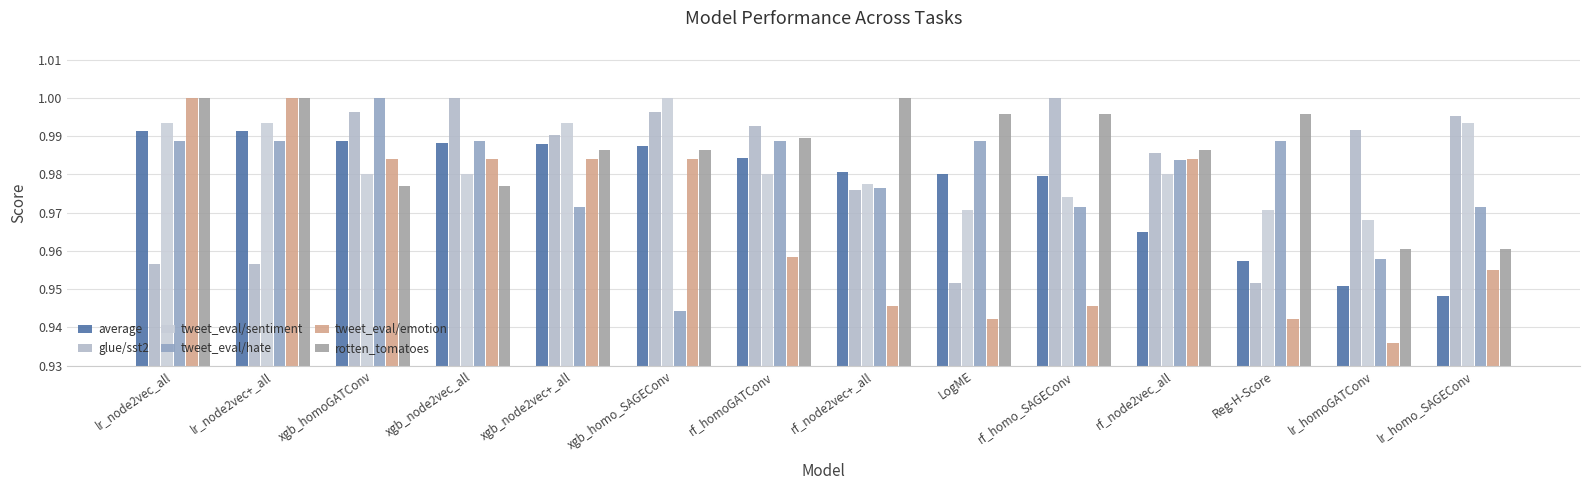

Reading left to right, list all the values displayed in this chart.

average: lr_node2vec_all=1.0	lr_node2vec+_all=1.0	xgb_homoGATConv=1.0	xgb_node2vec_all=1.0	xgb_node2vec+_all=1.0	xgb_homo_SAGEConv=1.0	rf_homoGATConv=1.0	rf_node2vec+_all=1.0	LogME=1.0	rf_homo_SAGEConv=1.0	rf_node2vec_all=1.0	Reg-H-Score=1.0	lr_homoGATConv=1.0	lr_homo_SAGEConv=0.9
glue/sst2: lr_node2vec_all=1.0	lr_node2vec+_all=1.0	xgb_homoGATConv=1.0	xgb_node2vec_all=1.0	xgb_node2vec+_all=1.0	xgb_homo_SAGEConv=1.0	rf_homoGATConv=1.0	rf_node2vec+_all=1.0	LogME=1.0	rf_homo_SAGEConv=1.0	rf_node2vec_all=1.0	Reg-H-Score=1.0	lr_homoGATConv=1.0	lr_homo_SAGEConv=1.0
tweet_eval/sentiment: lr_node2vec_all=1.0	lr_node2vec+_all=1.0	xgb_homoGATConv=1.0	xgb_node2vec_all=1.0	xgb_node2vec+_all=1.0	xgb_homo_SAGEConv=1.0	rf_homoGATConv=1.0	rf_node2vec+_all=1.0	LogME=1.0	rf_homo_SAGEConv=1.0	rf_node2vec_all=1.0	Reg-H-Score=1.0	lr_homoGATConv=1.0	lr_homo_SAGEConv=1.0
tweet_eval/hate: lr_node2vec_all=1.0	lr_node2vec+_all=1.0	xgb_homoGATConv=1.0	xgb_node2vec_all=1.0	xgb_node2vec+_all=1.0	xgb_homo_SAGEConv=0.9	rf_homoGATConv=1.0	rf_node2vec+_all=1.0	LogME=1.0	rf_homo_SAGEConv=1.0	rf_node2vec_all=1.0	Reg-H-Score=1.0	lr_homoGATConv=1.0	lr_homo_SAGEConv=1.0
tweet_eval/emotion: lr_node2vec_all=1.0	lr_node2vec+_all=1.0	xgb_homoGATConv=1.0	xgb_node2vec_all=1.0	xgb_node2vec+_all=1.0	xgb_homo_SAGEConv=1.0	rf_homoGATConv=1.0	rf_node2vec+_all=0.9	LogME=0.9	rf_homo_SAGEConv=0.9	rf_node2vec_all=1.0	Reg-H-Score=0.9	lr_homoGATConv=0.9	lr_homo_SAGEConv=1.0
rotten_tomatoes: lr_node2vec_all=1.0	lr_node2vec+_all=1.0	xgb_homoGATConv=1.0	xgb_node2vec_all=1.0	xgb_node2vec+_all=1.0	xgb_homo_SAGEConv=1.0	rf_homoGATConv=1.0	rf_node2vec+_all=1.0	LogME=1.0	rf_homo_SAGEConv=1.0	rf_node2vec_all=1.0	Reg-H-Score=1.0	lr_homoGATConv=1.0	lr_homo_SAGEConv=1.0